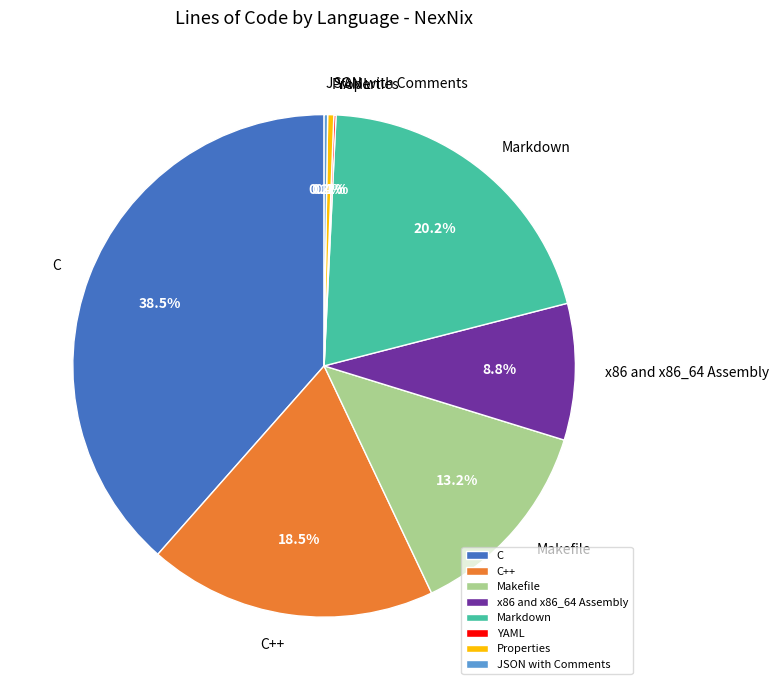

Combined, do Properties and C++ account for over 50%?

No